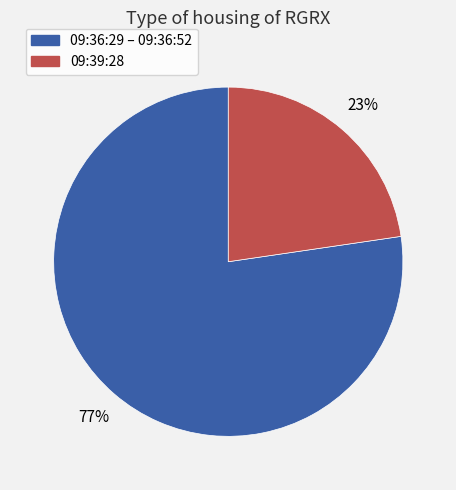

Is it true that 09:39:28 is 37% of the pie?

False